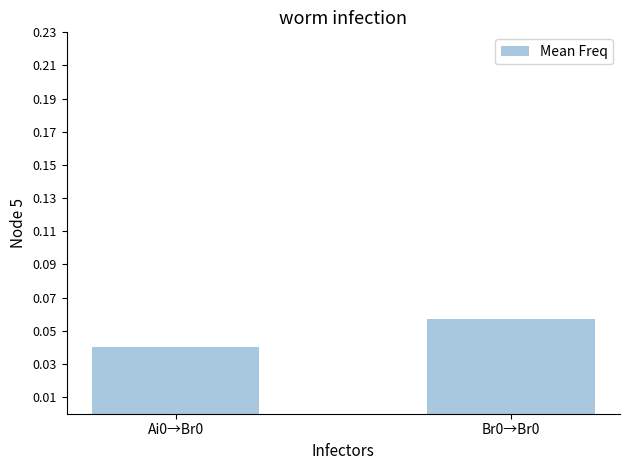

What position from the left is Br0→Br0?

2